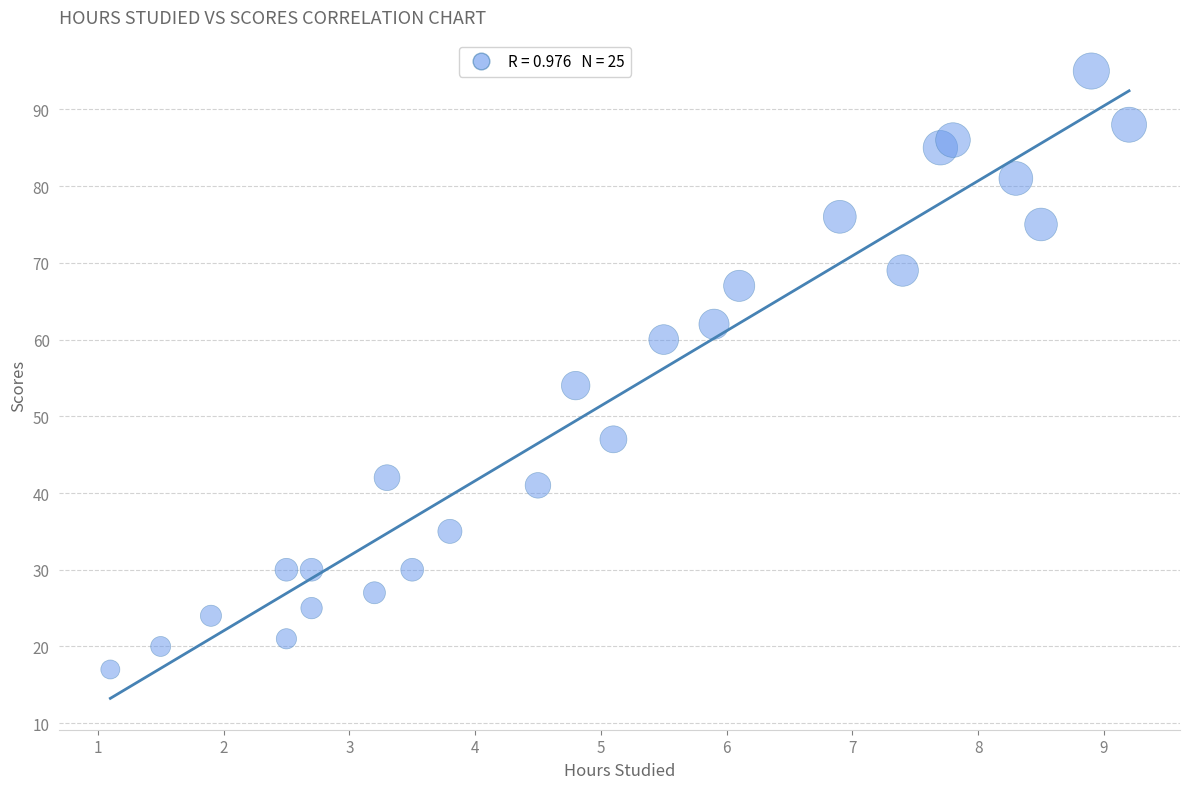

What is the range of Y values (max minus min)?

78